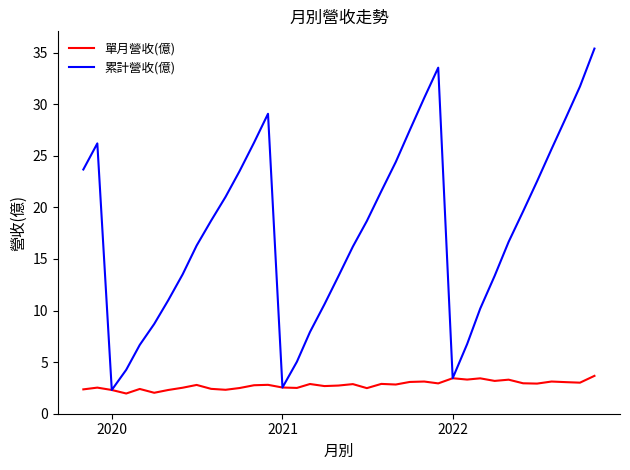

How many lines are shown in the chart?

2